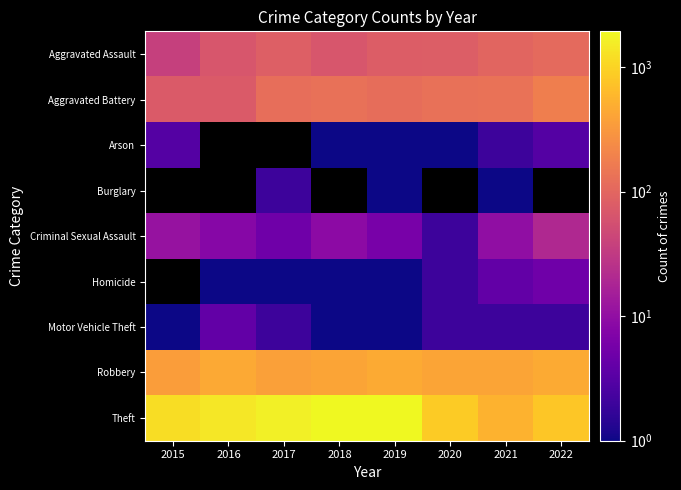

The Arson series shows 1.0 at 2020. True or false?

True